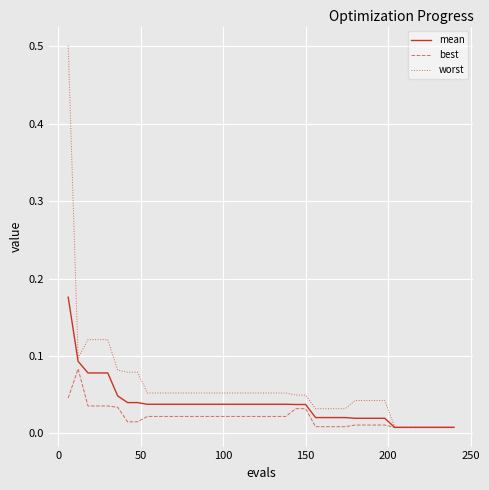

Which series has the largest range (max minus min)?

worst